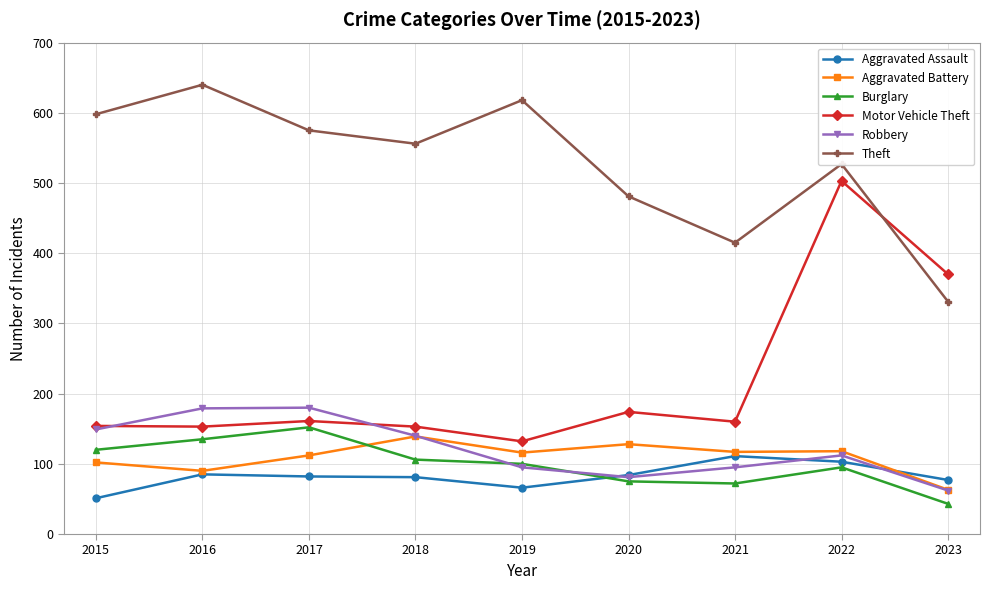

What is the spread (max minus min) of values at 2016?

555